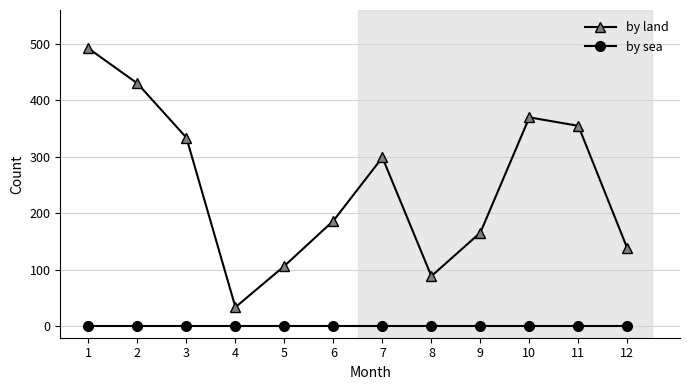

What is the sum of the by land values at 5 and 4?

141